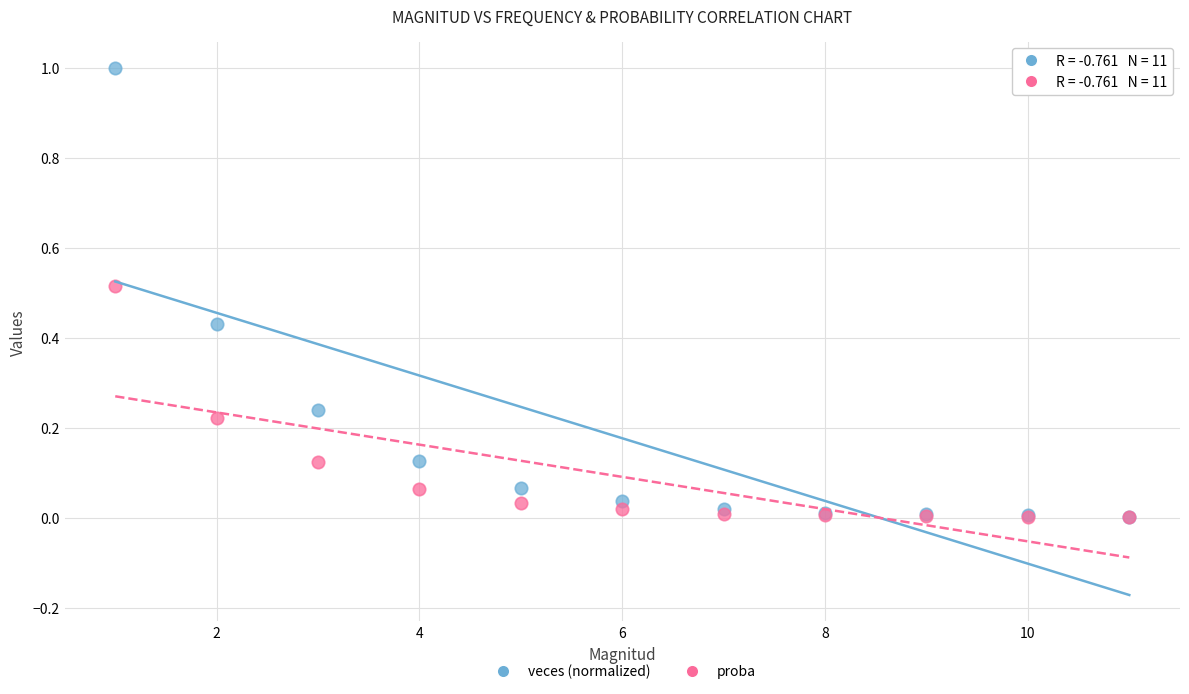

Which series has the largest Y range (max minus min)?

veces (normalized)